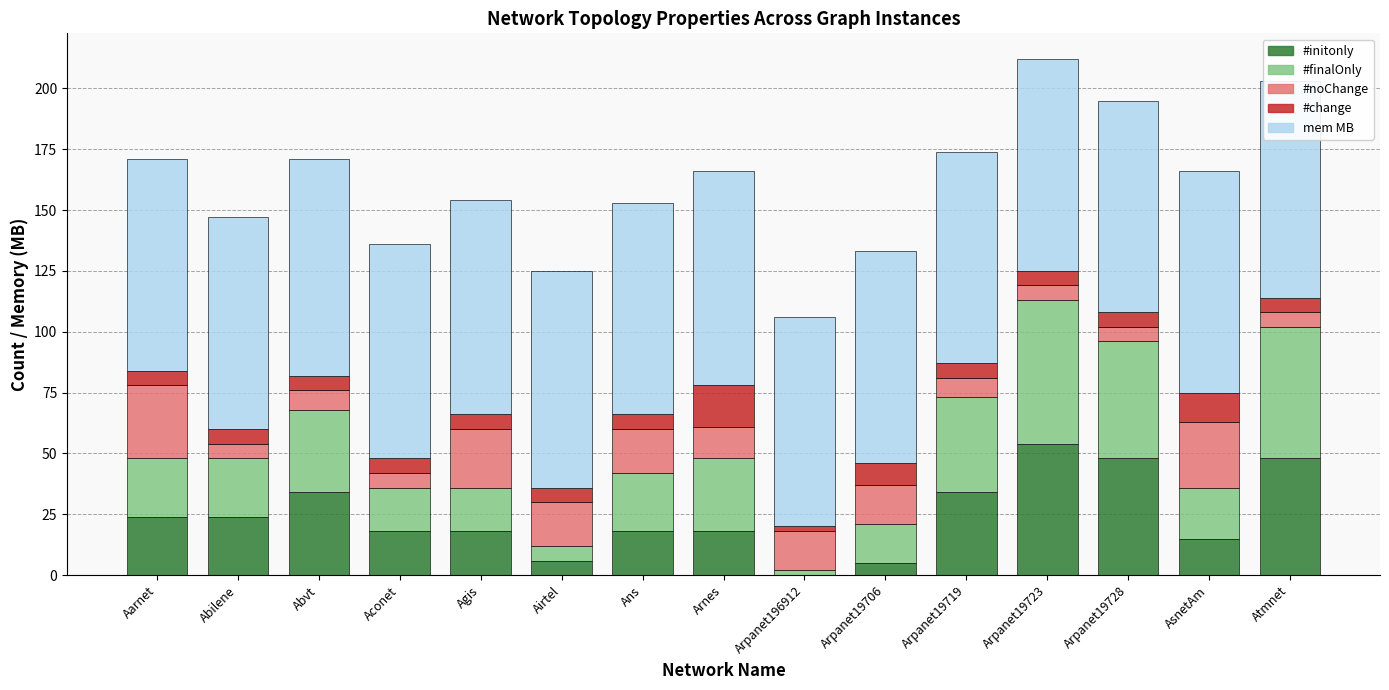

How many data points does each series have?

15